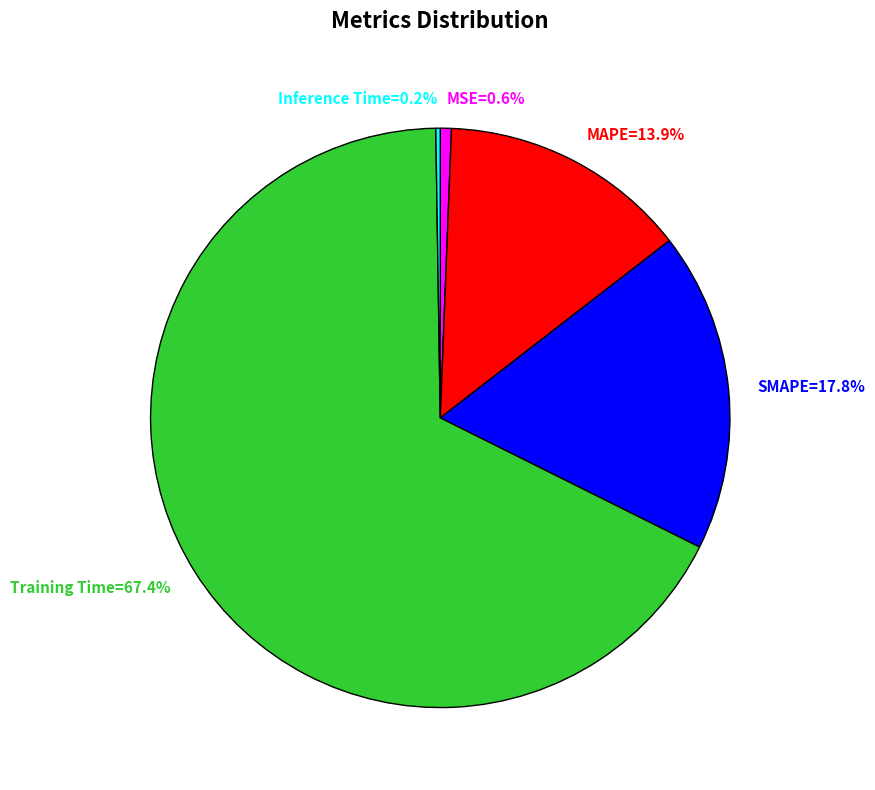

Which has a higher value, Training Time=67.4% or MSE=0.6%?

Training Time=67.4%